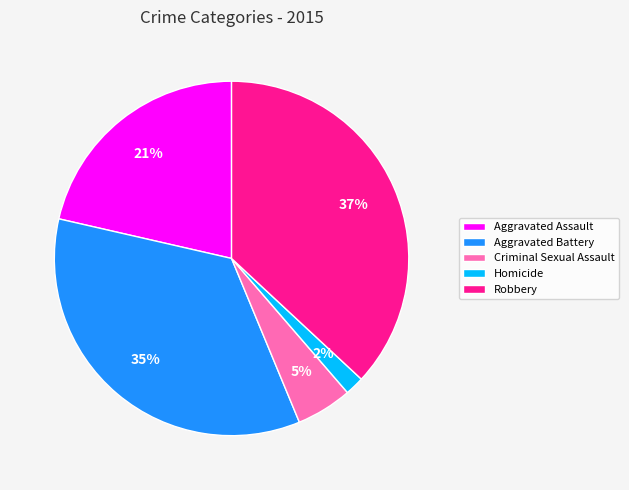

How many segments does this pie chart have?

5